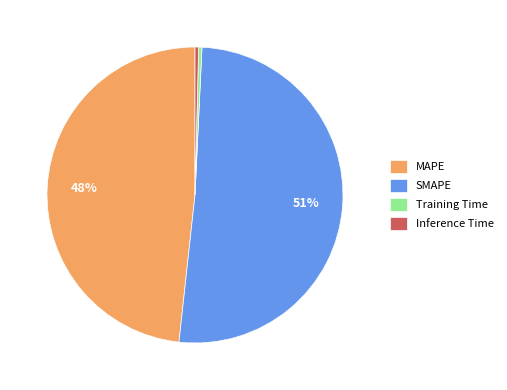

True or false: MAPE accounts for 43% of the total.

False